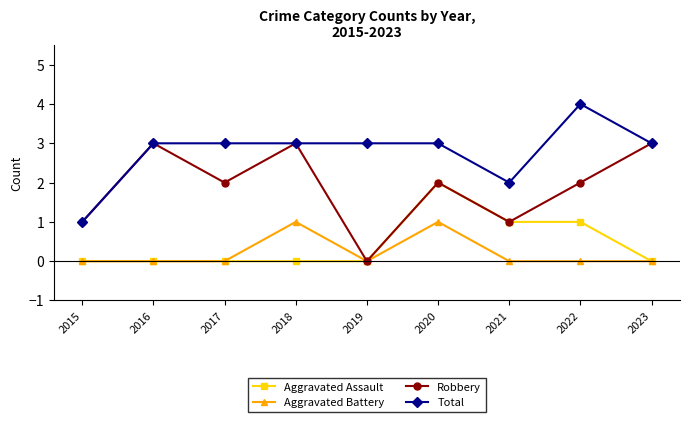

List the series in order of their peak value, lowest first.

Aggravated Battery, Aggravated Assault, Robbery, Total